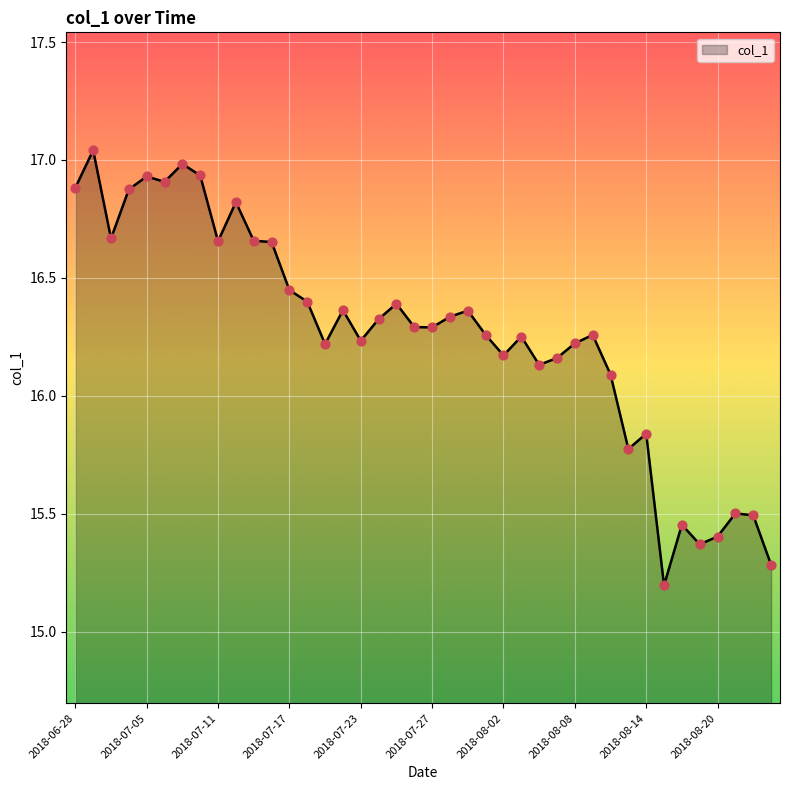

What is the smallest value displayed?

15.2